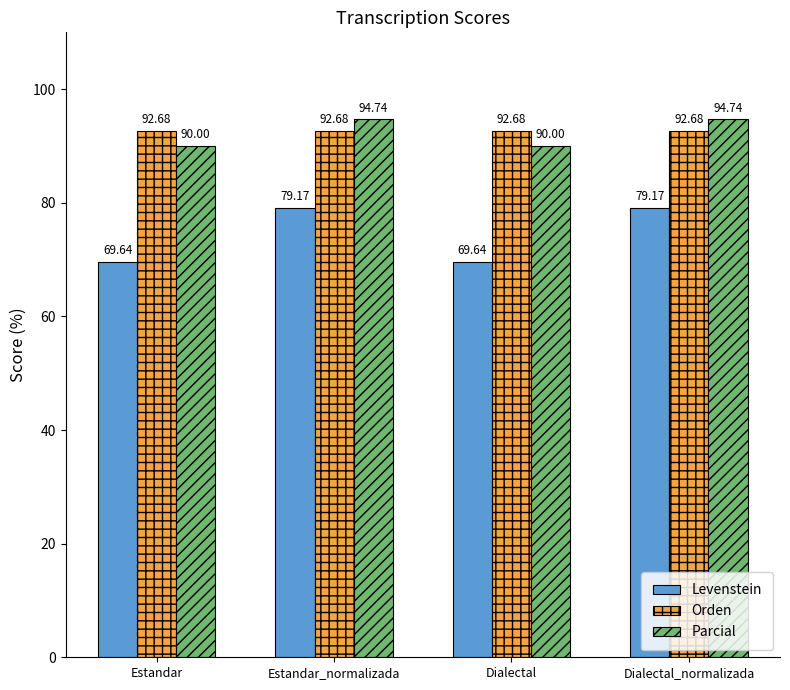

Rank the series at Dialectal from lowest to highest value.

Levenstein, Parcial, Orden